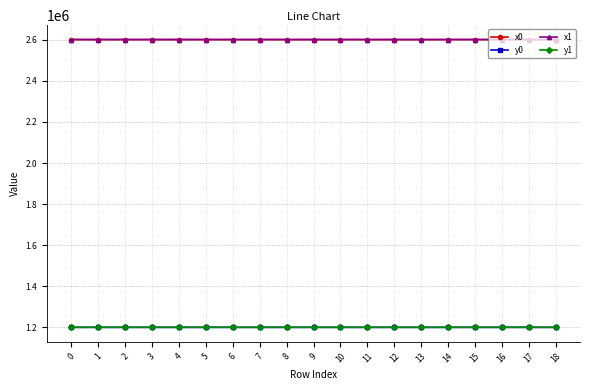

What is the total value across all series at 13?

7601595.3